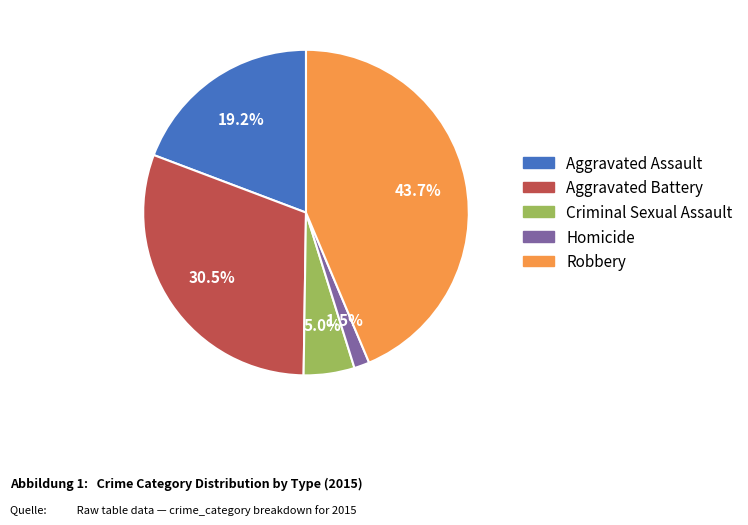

Is it true that Aggravated Assault is 19% of the pie?

True